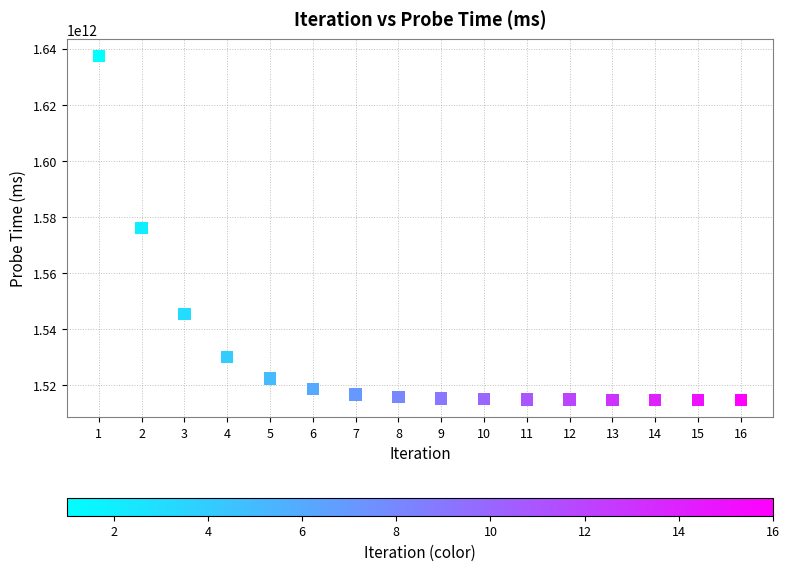

What is the range of X values (max minus min)?

15